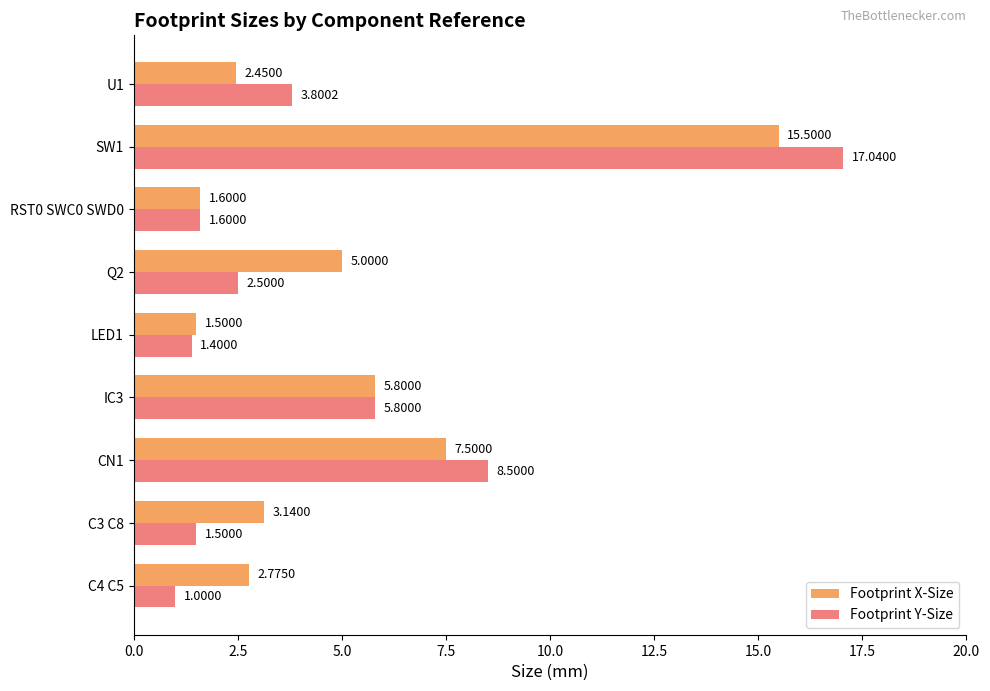

Which label corresponds to the largest value in the chart?

SW1